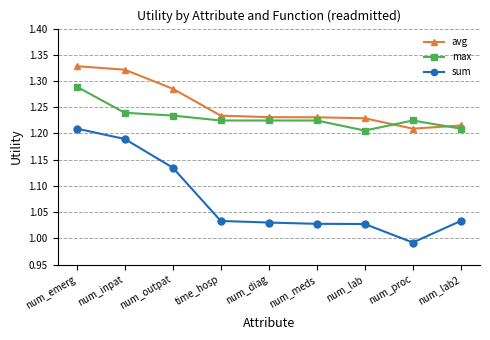

Which series has the widest spread of values?

sum